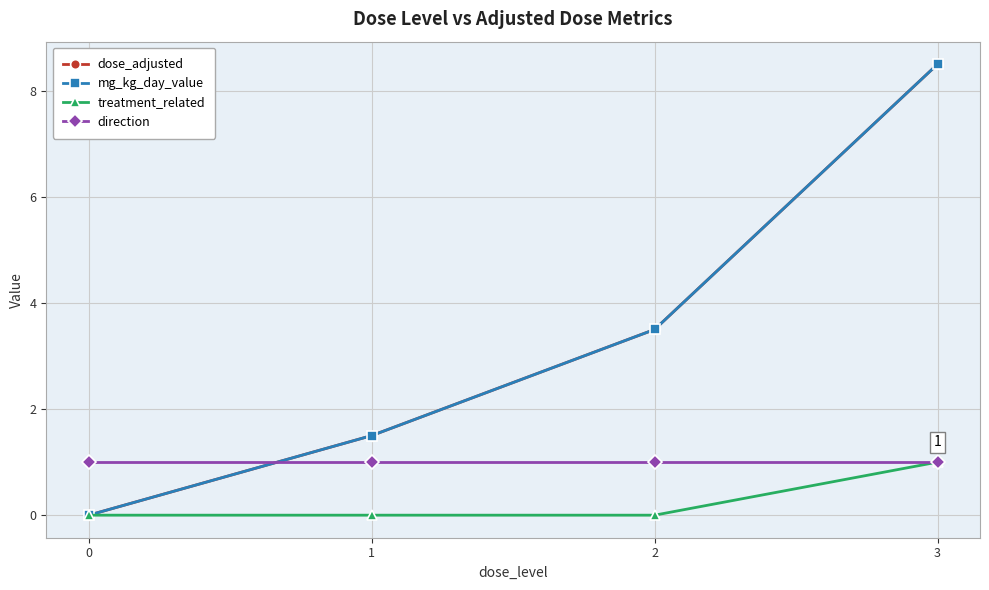

At how many categories does at least one series exceed 2?

2